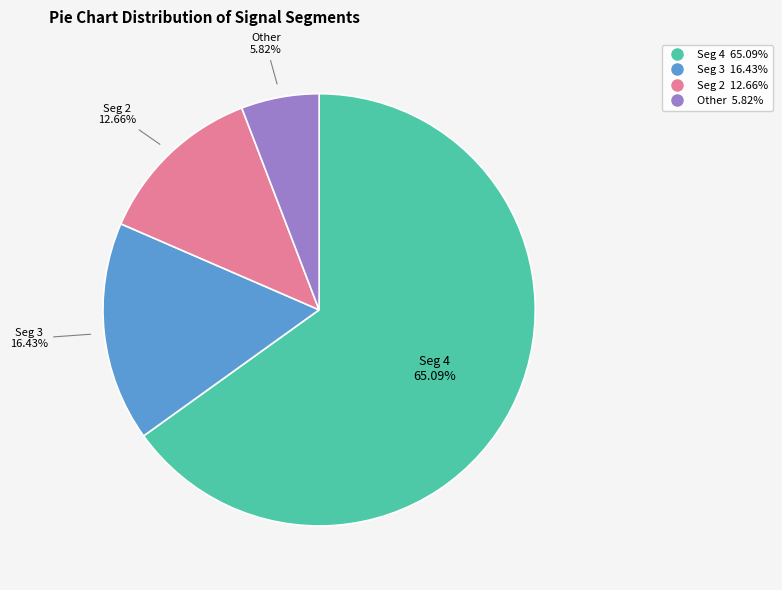

Does any single category account for the majority?

Yes